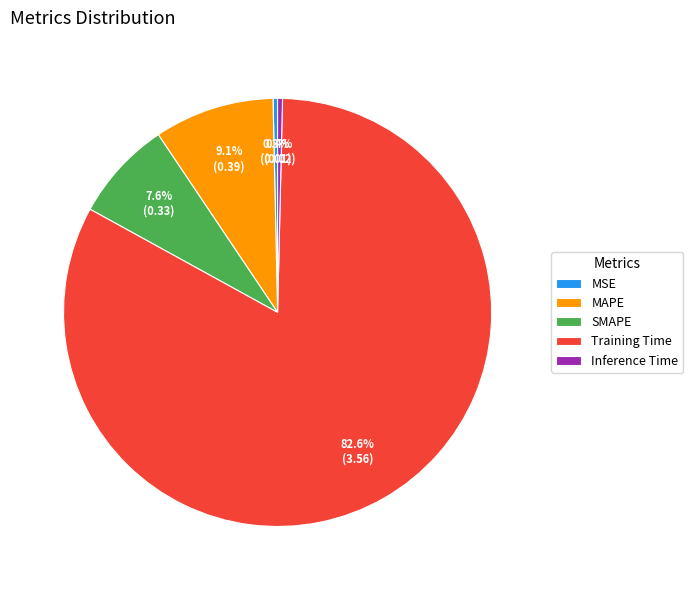

What percentage is the Training Time slice, to the nearest percent?

83%